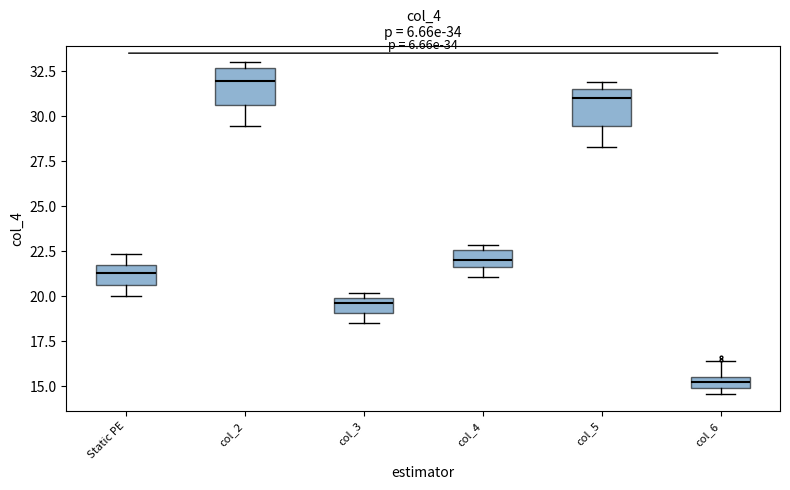

Which box has the lowest median line?

col_6